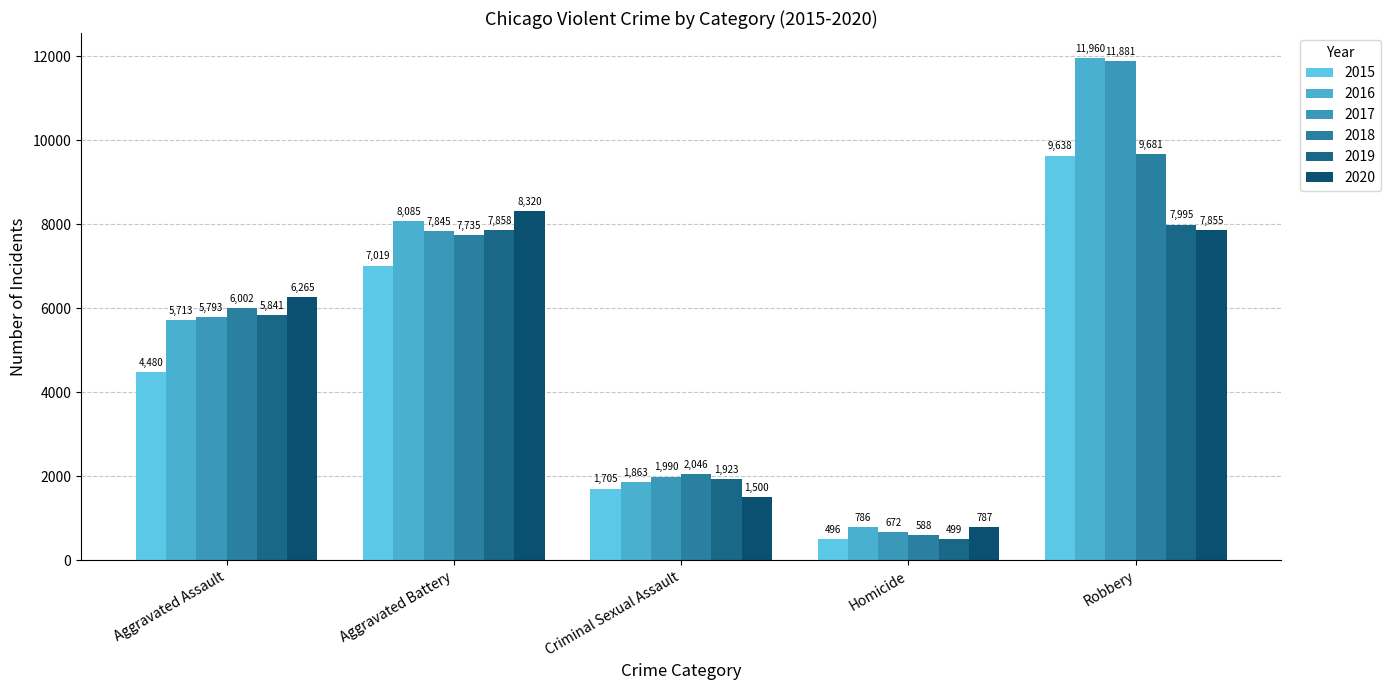

What is the average value of the 2019 series?

4823